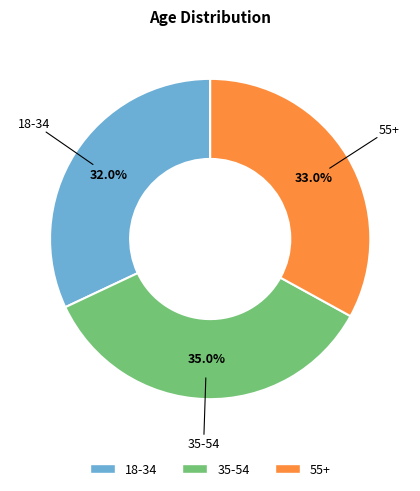

What percentage do 35-54 and 18-34 together represent?

67.0%